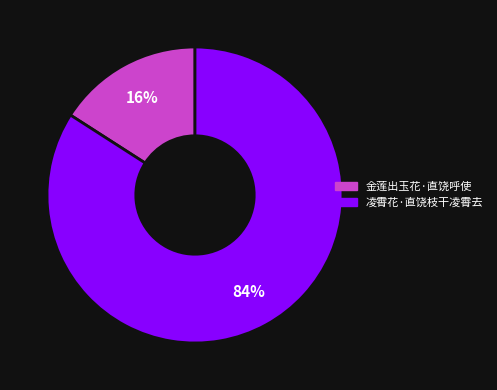

Count the number of slices in the pie.

2